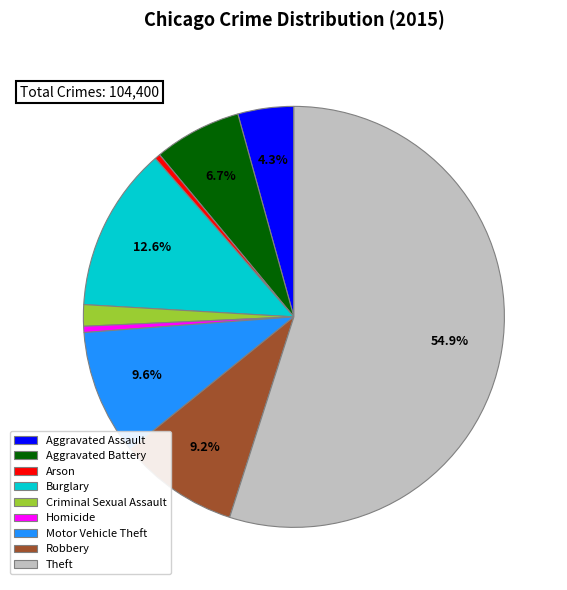

Is there a majority slice in this chart?

Yes